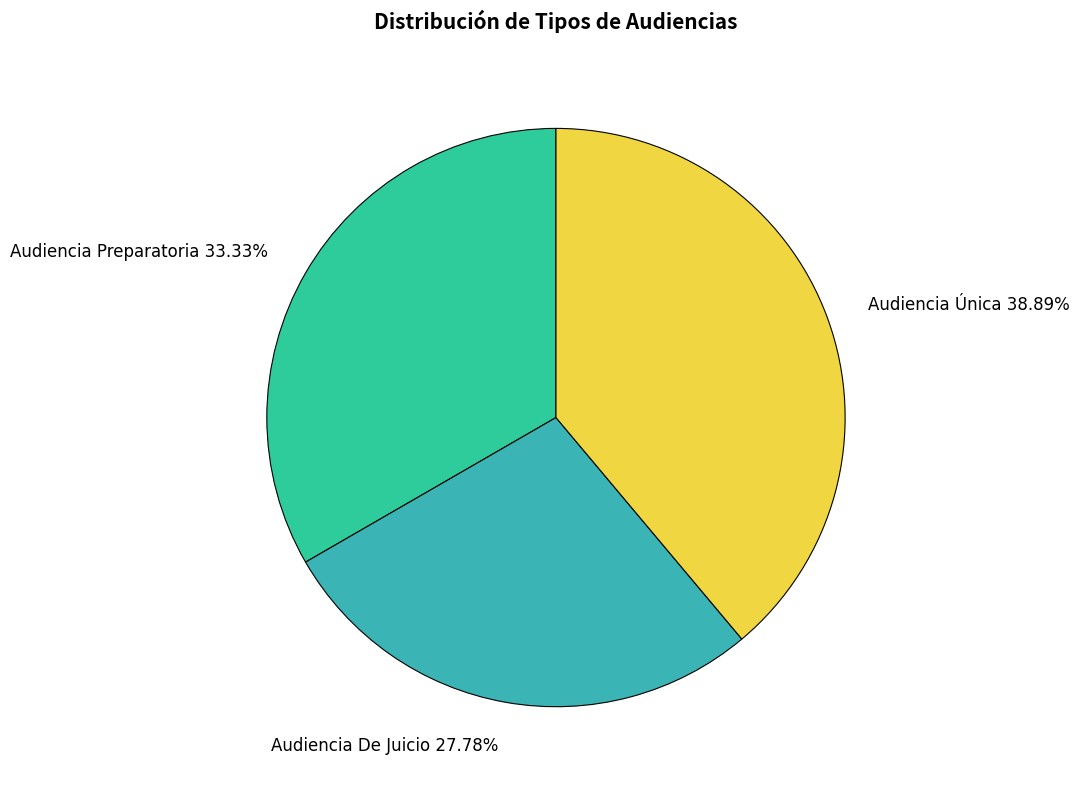

Between Audiencia De Juicio and Audiencia Única, which is larger?

Audiencia Única